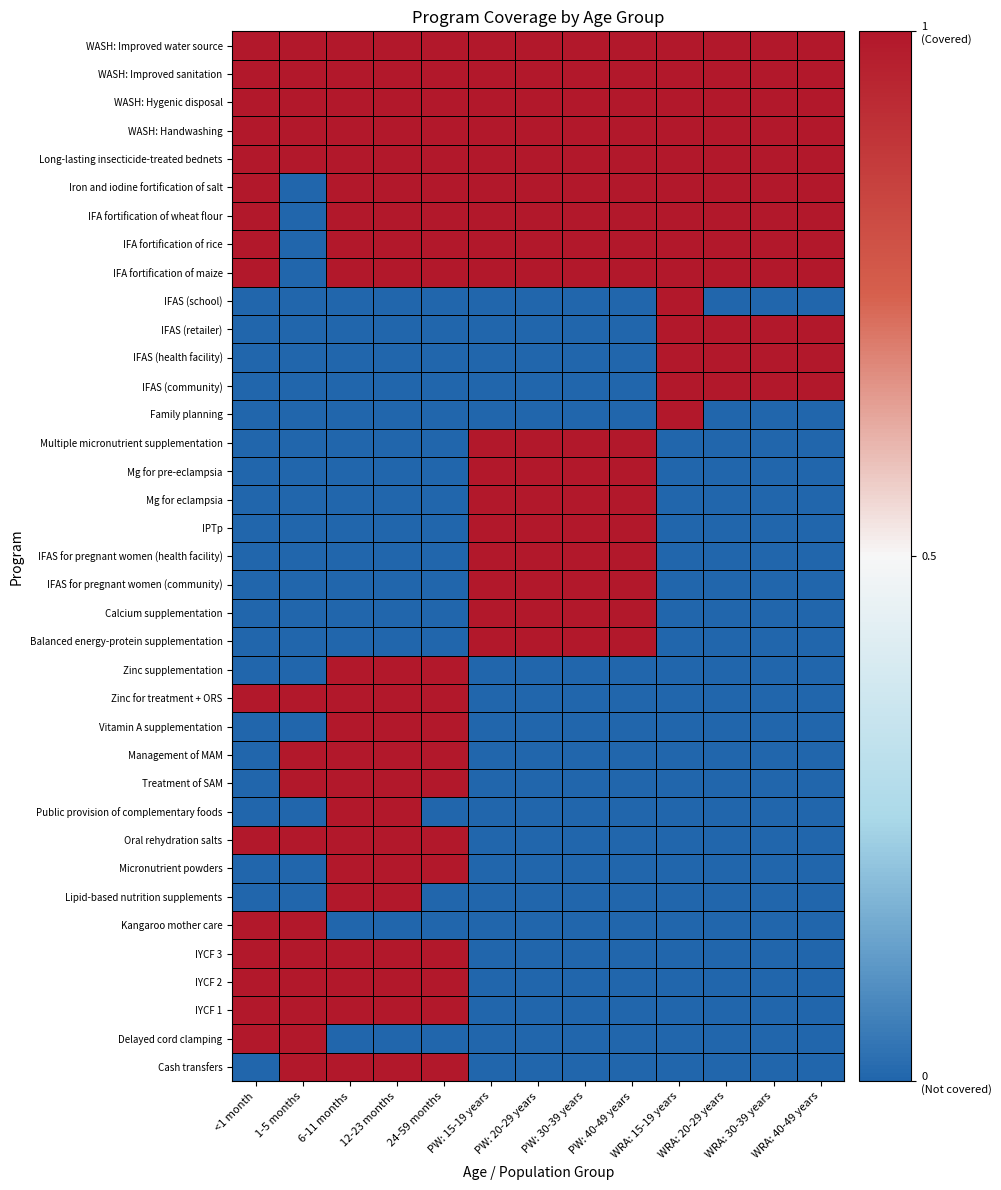

What is the maximum value shown in the chart?

1